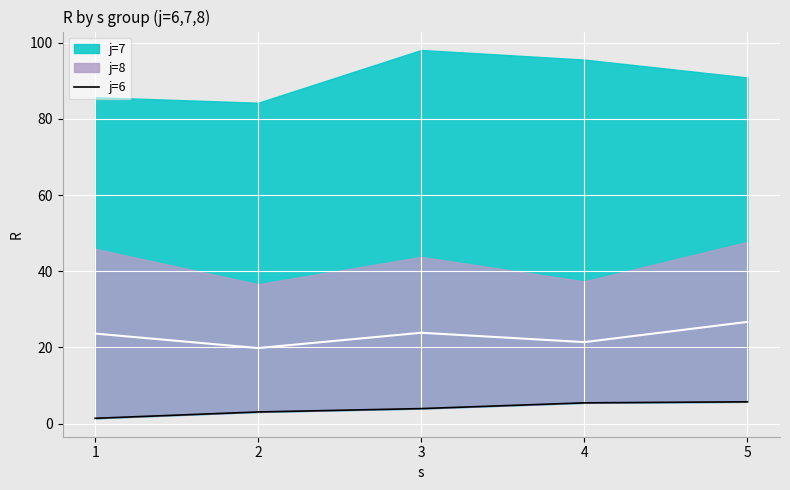

How many values are below 3?

1